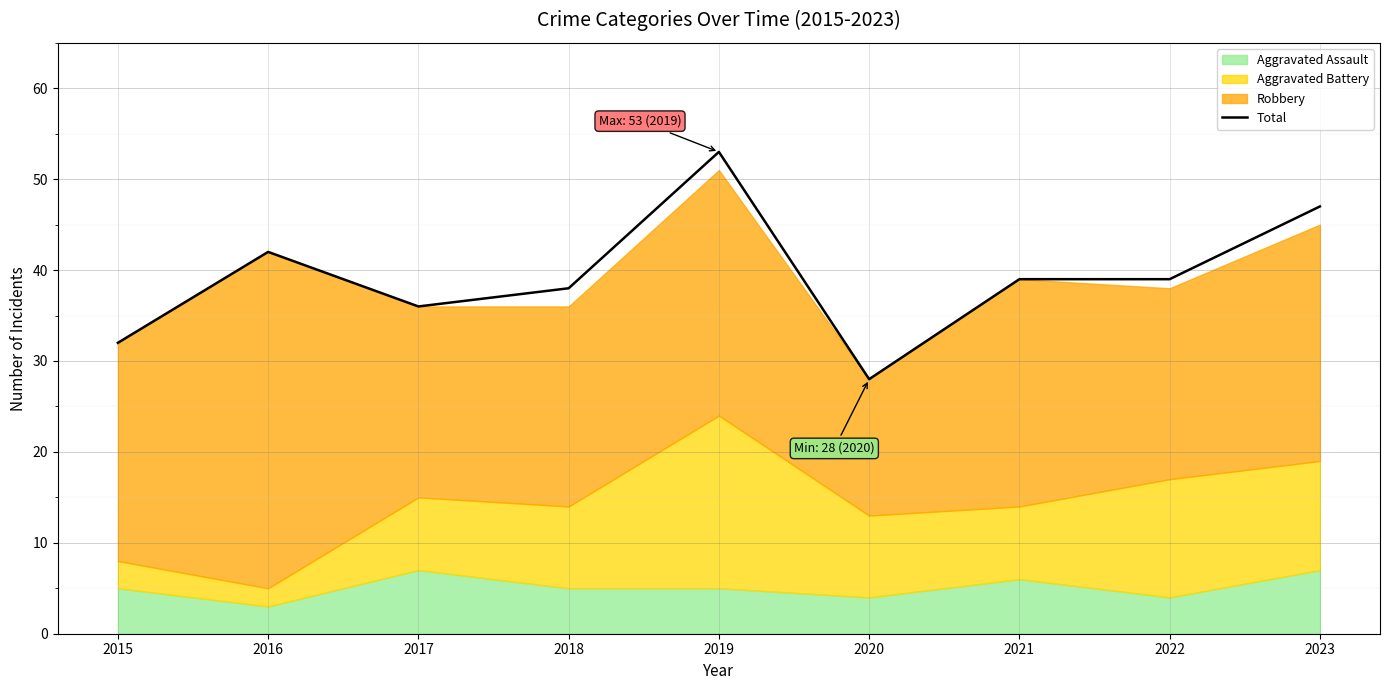

What is the change in value from 2016 to 2020?

-14